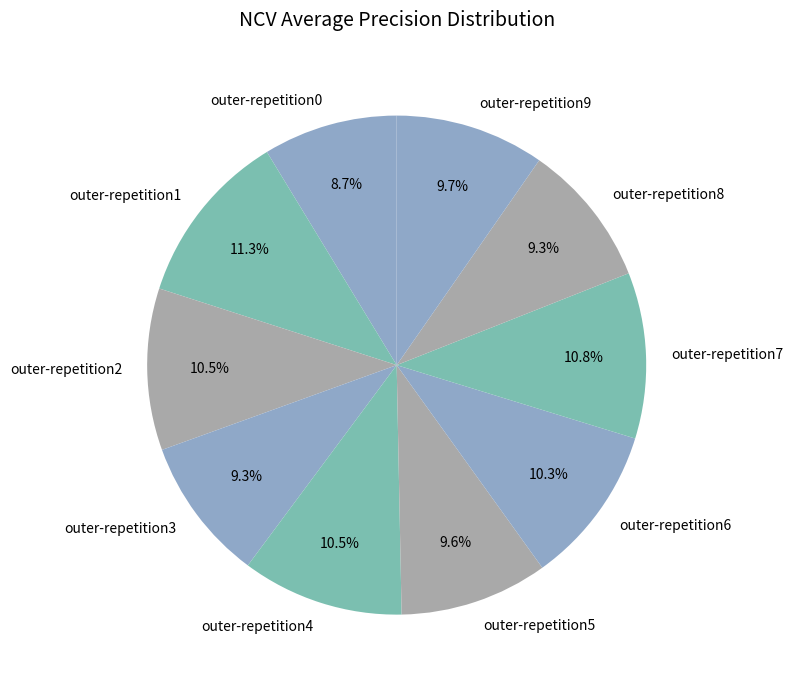

Which has a higher value, outer-repetition9 or outer-repetition6?

outer-repetition6